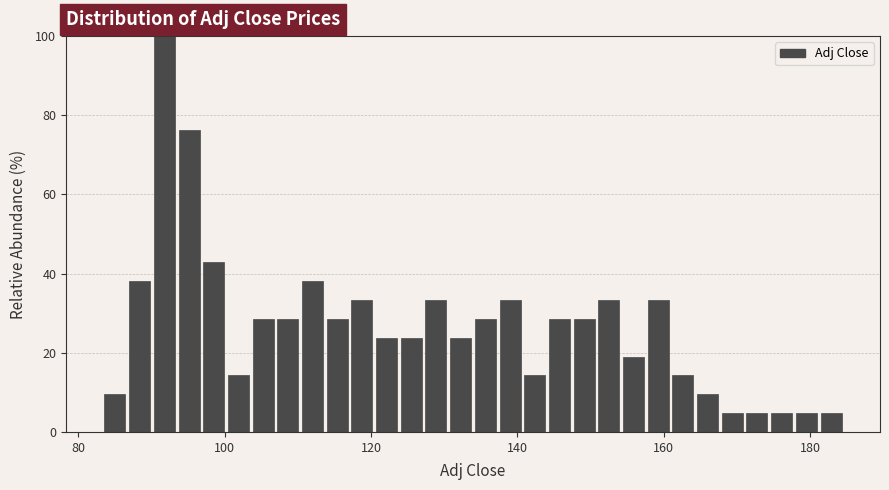

Around what value on the x-axis is the tallest bar? Give the approximate position of its centre, as read against the axis.

92